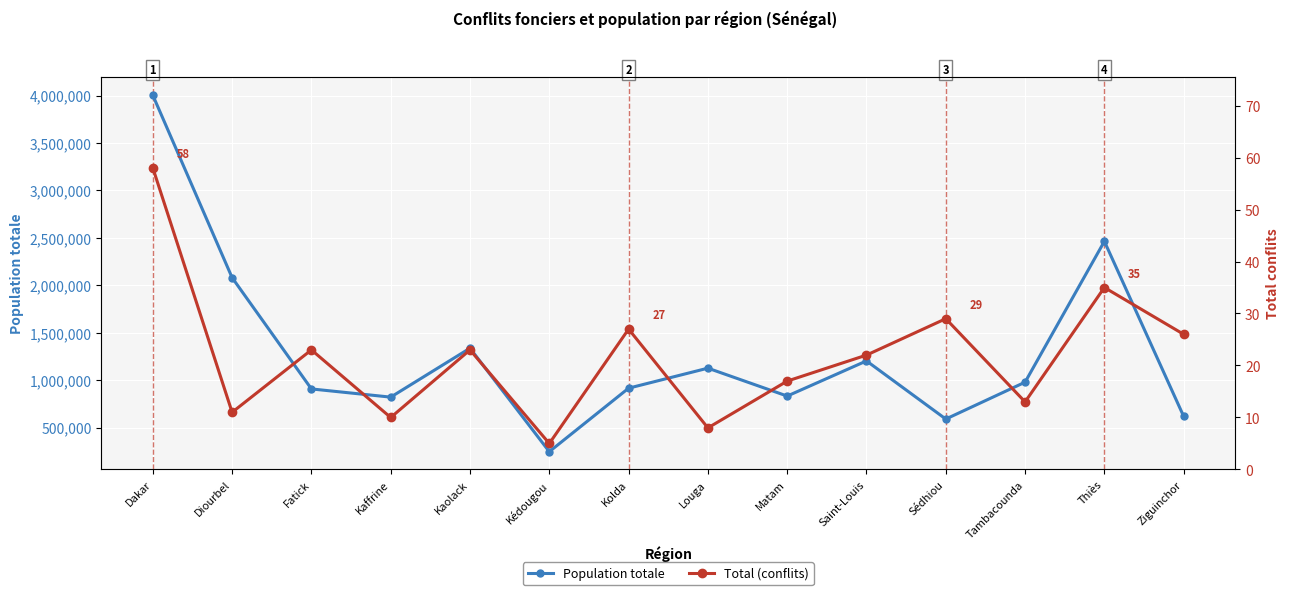

At which category does Total (conflits) reach its first local valley?

Diourbel